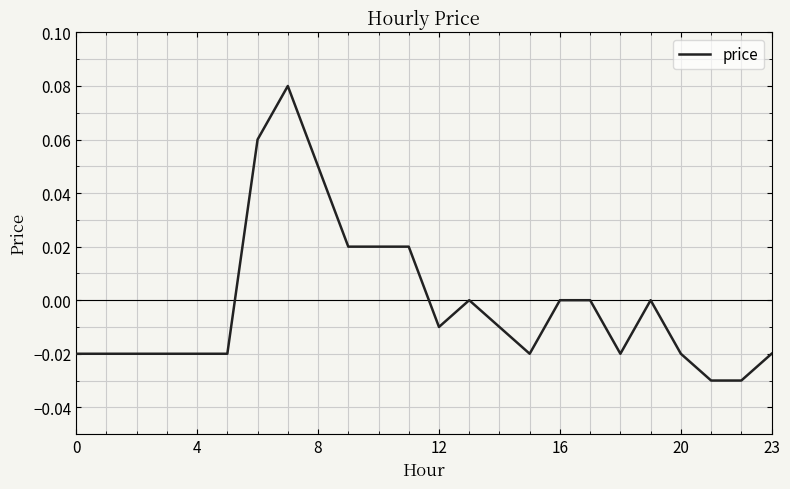

Does the chart display data point markers on the line(s)?

No